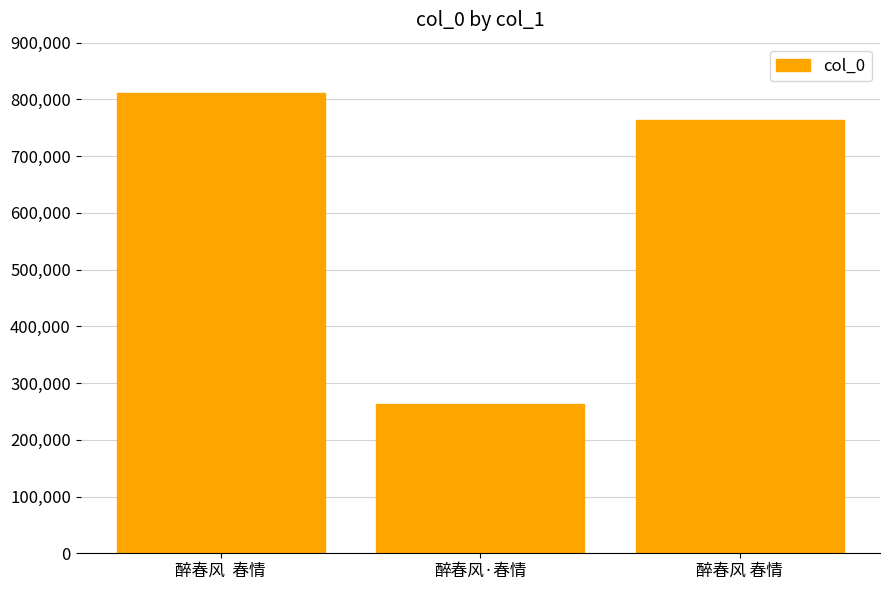

What is the minimum value shown in the chart?

262486